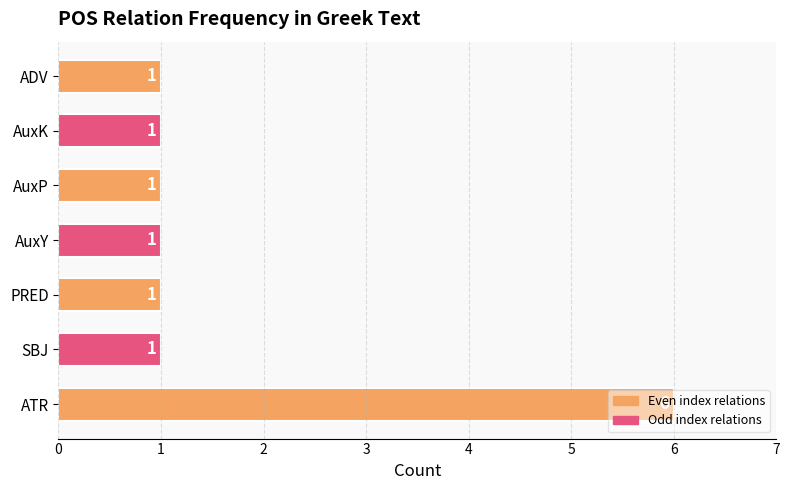

What is the sum of all values?

12